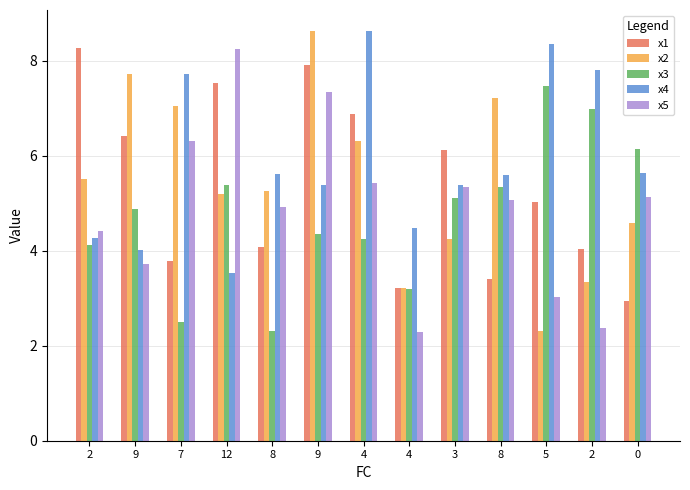

How many bars are there in total?

65